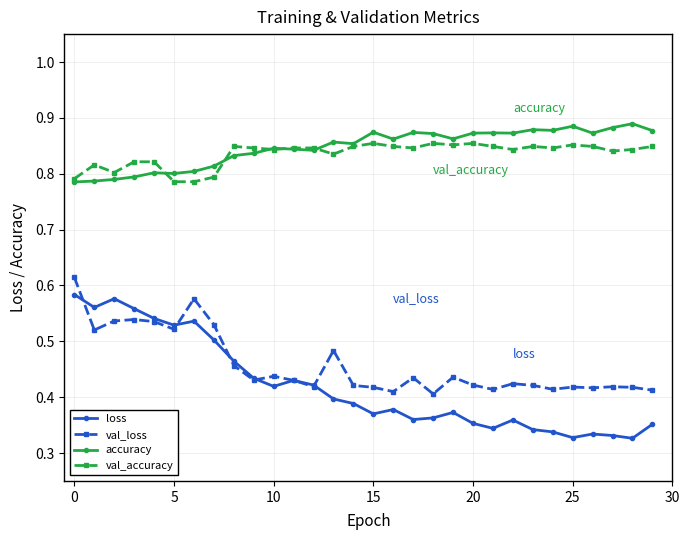

True or false: loss has more than 0 points higher than both neighbors.

True